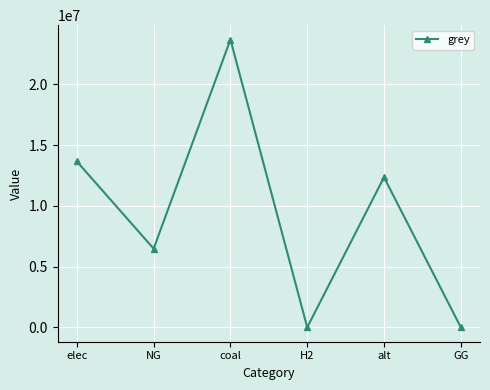

Which label corresponds to the largest value in the chart?

coal